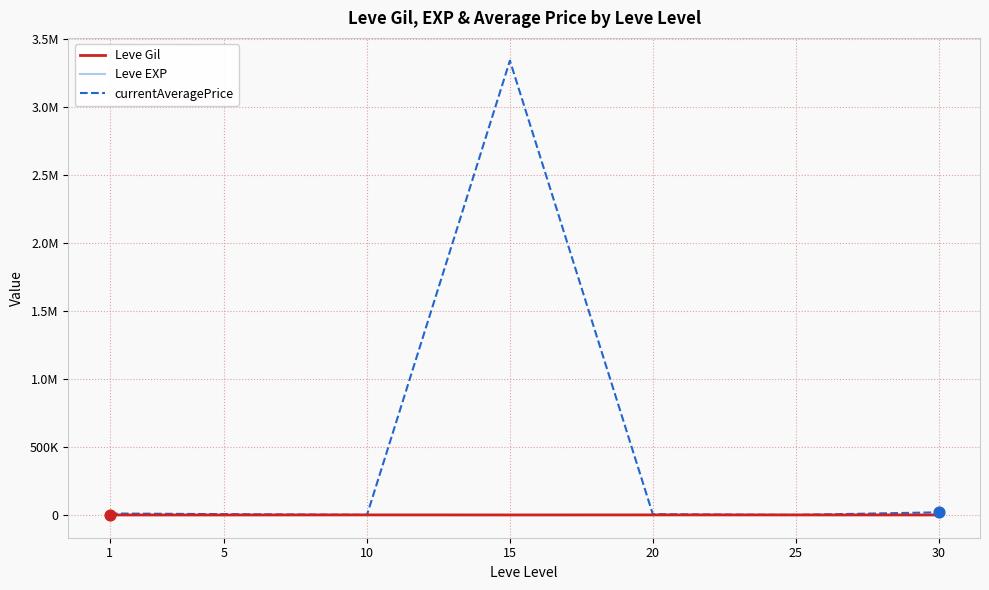

What are all the series names shown in the legend?

Leve Gil, Leve EXP, currentAveragePrice